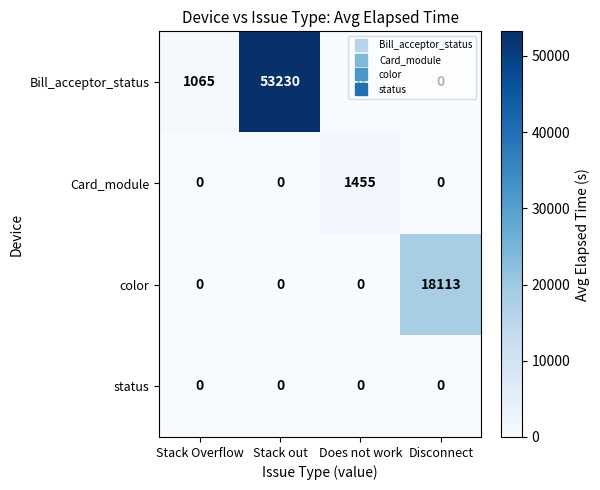

Which series has the largest range (max minus min)?

Bill_acceptor_status